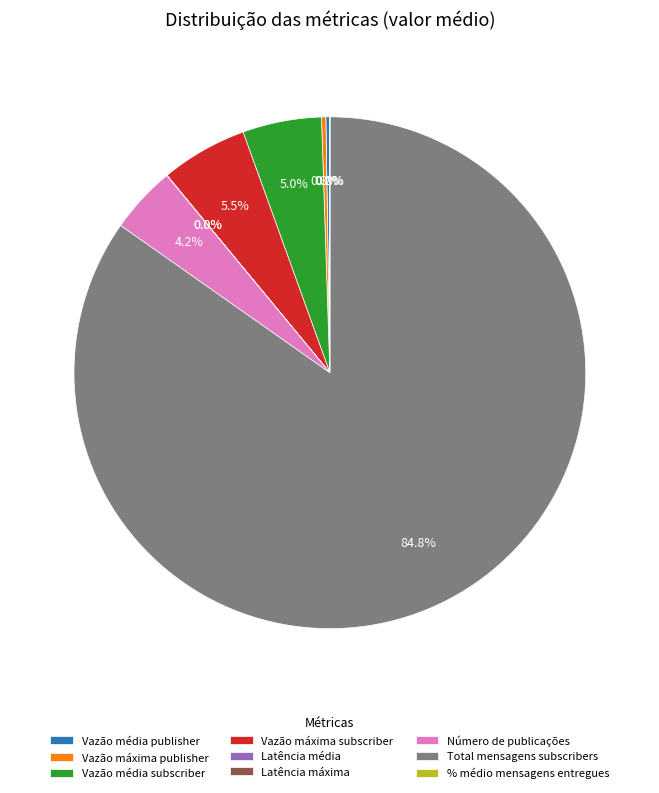

Which slice is the largest?

Total mensagens subscribers